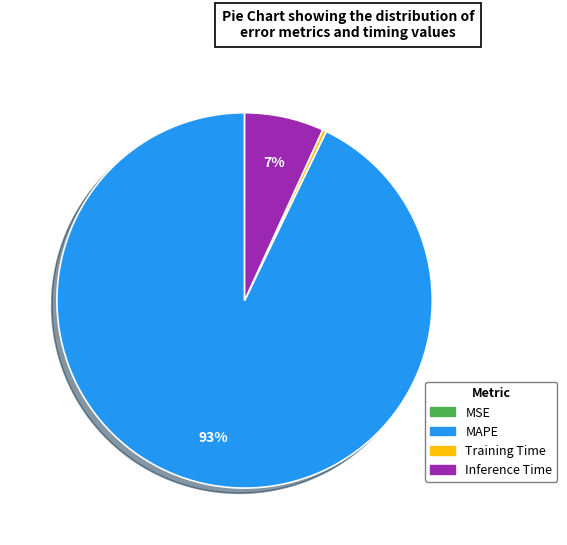

To the nearest percent, what percentage of the pie is Inference Time?

7%